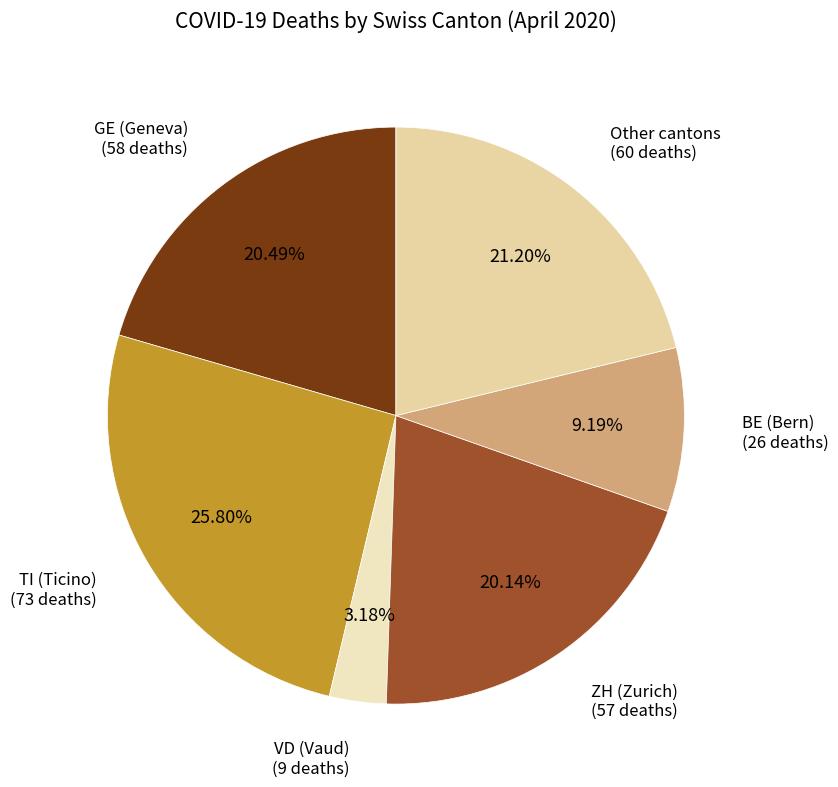

How many segments does this pie chart have?

6